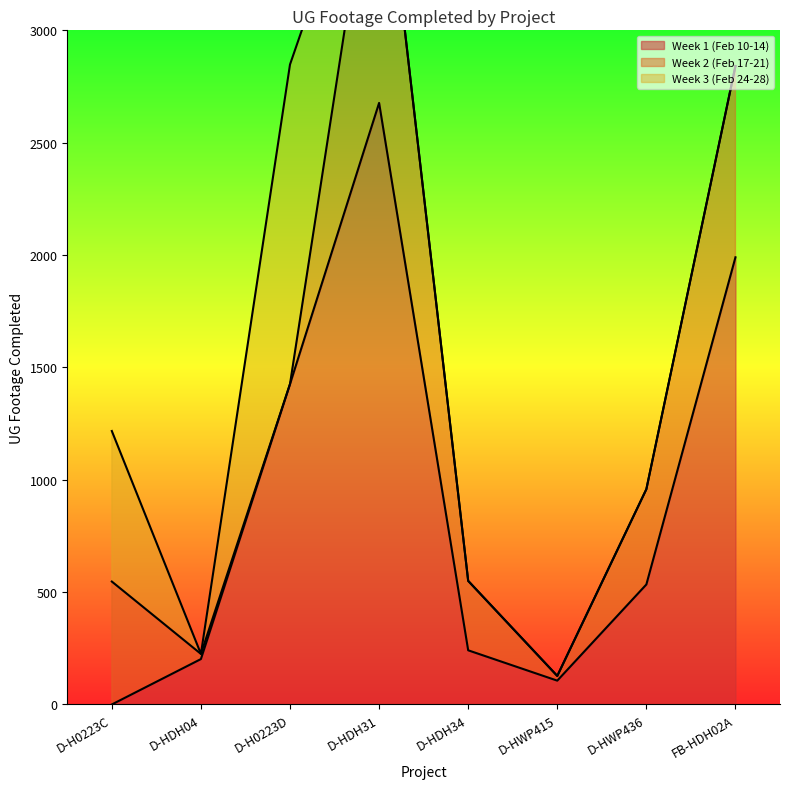

Is it true that Week 1 (Feb 10-14) equals 534 at D-HWP436?

True